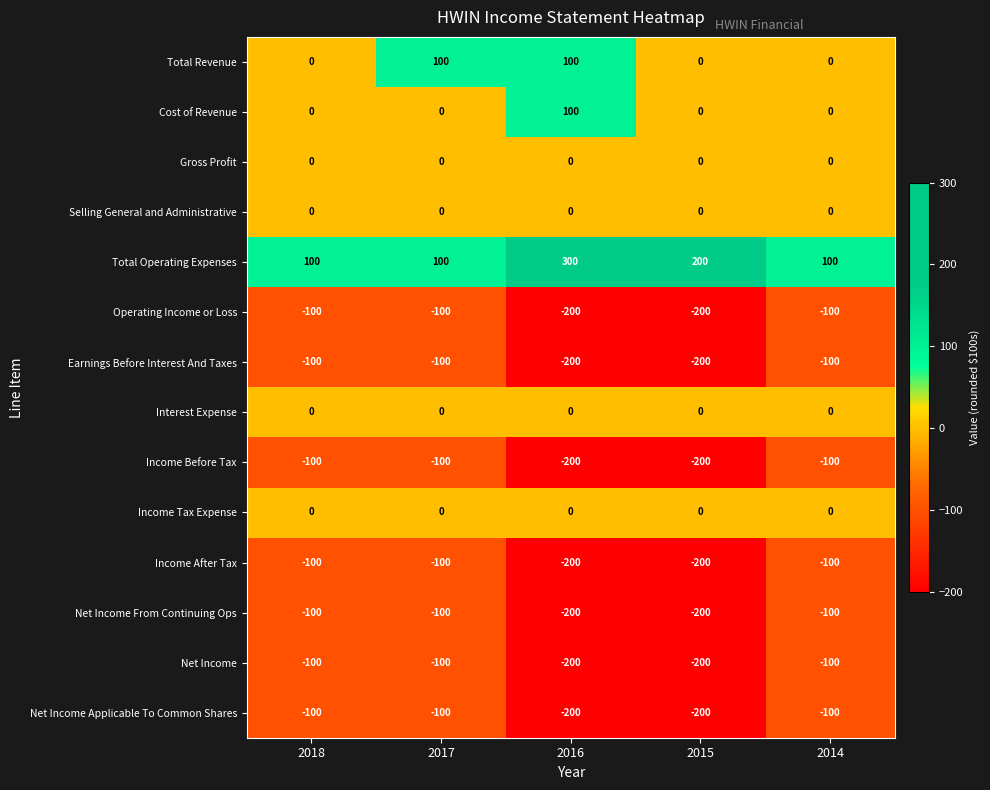

What is the minimum value shown in the chart?

-200